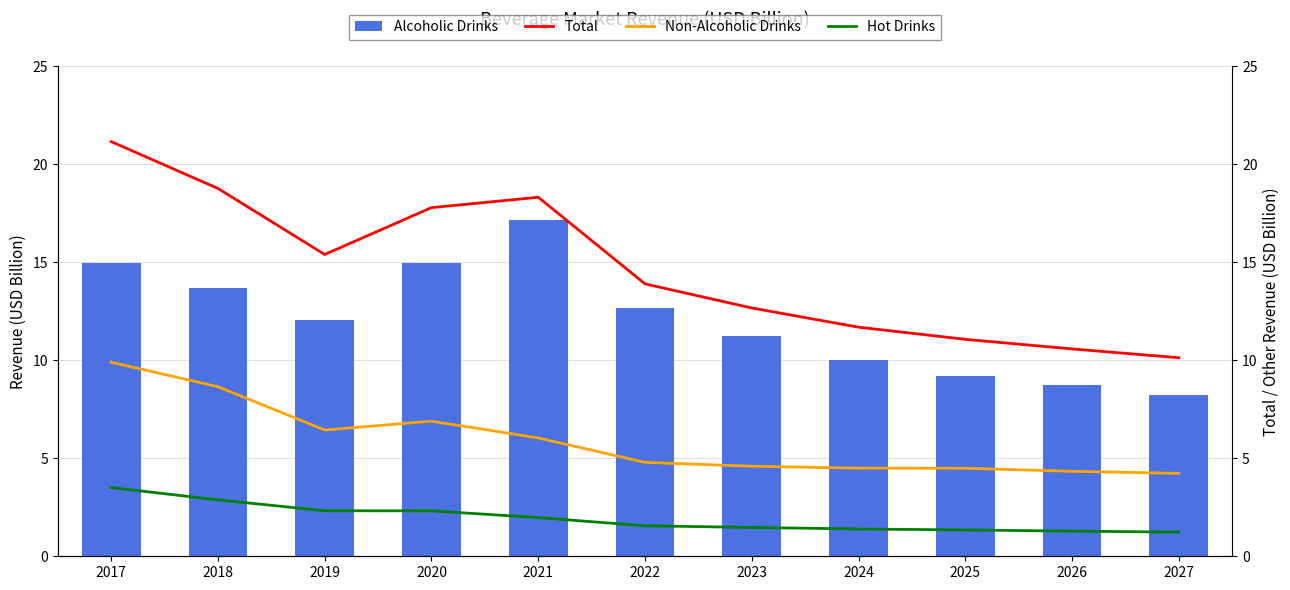

Between 2018 and 2026, which series saw the biggest shift?

Total